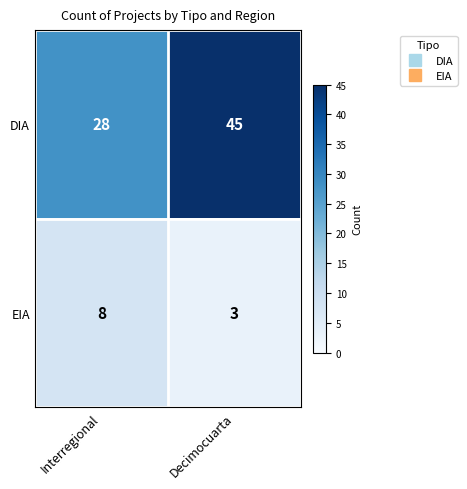

List the series in order of their peak value, highest first.

DIA, EIA